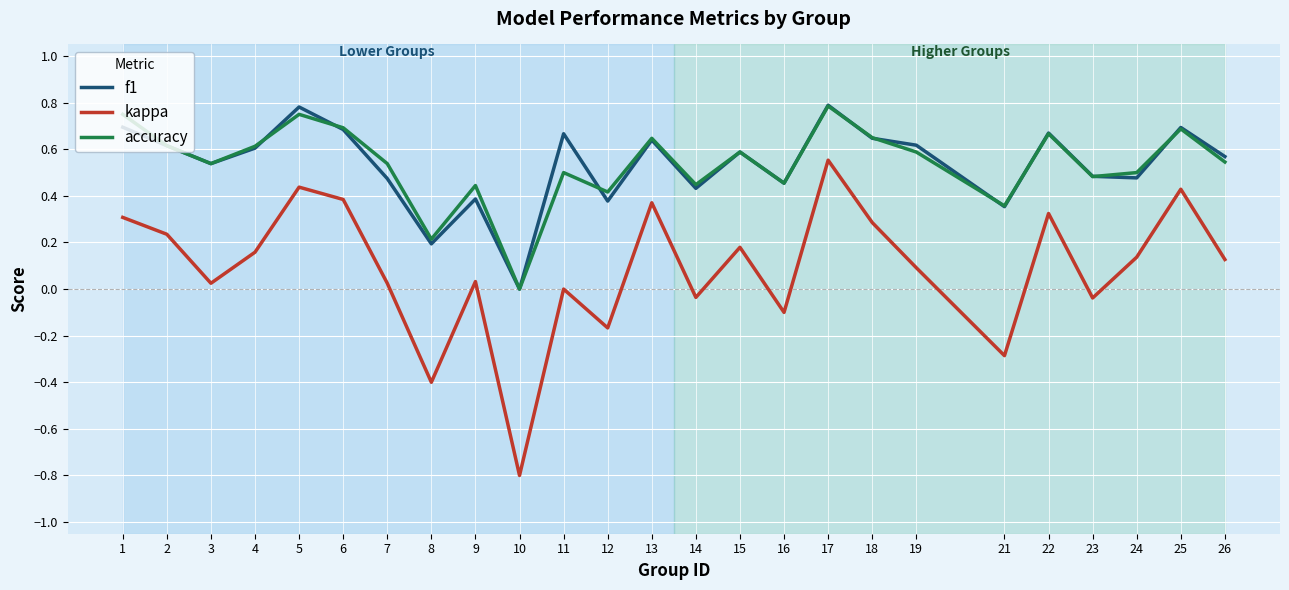

At which category does the chart reach its minimum across all series?

10